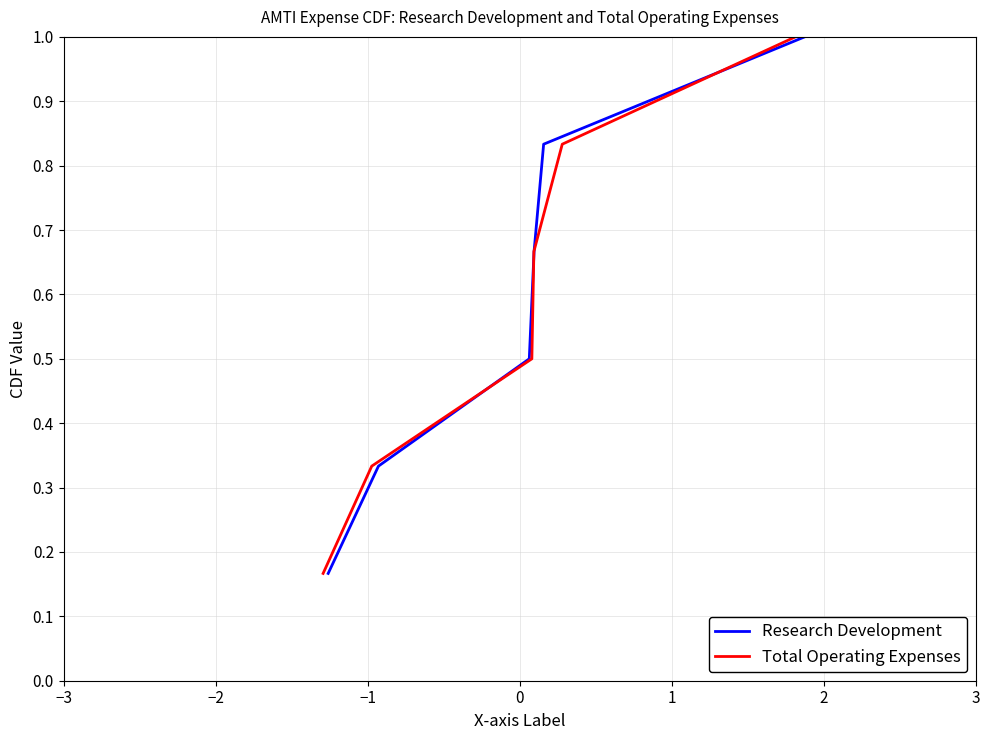

Rank the series by their maximum value, from highest to lowest.

Research Development, Total Operating Expenses